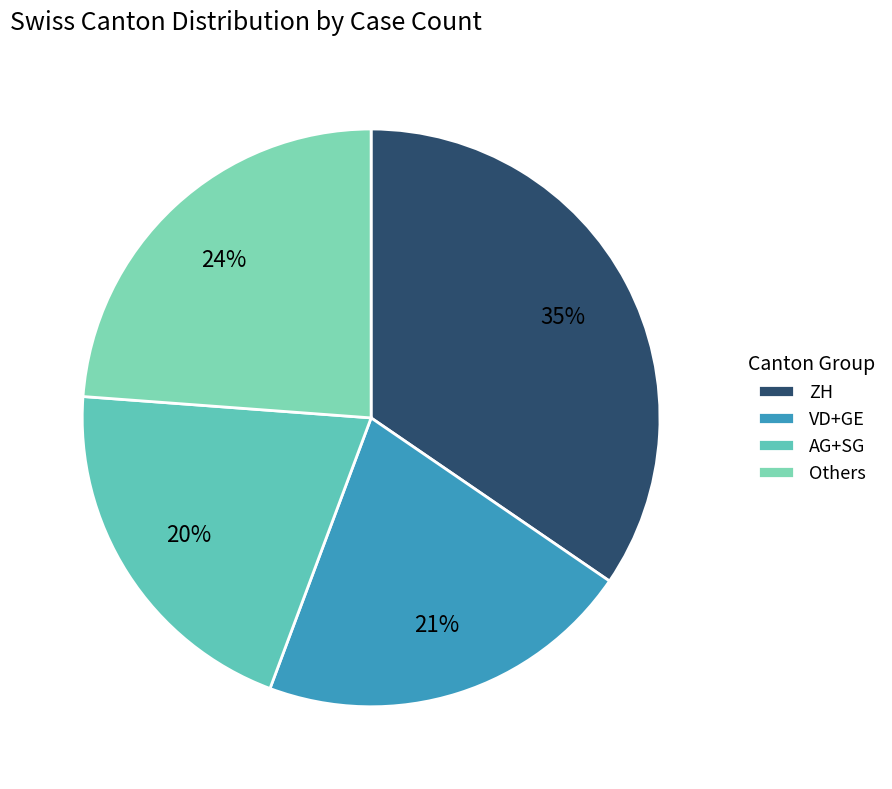

Is there any slice that represents more than half of the pie?

No